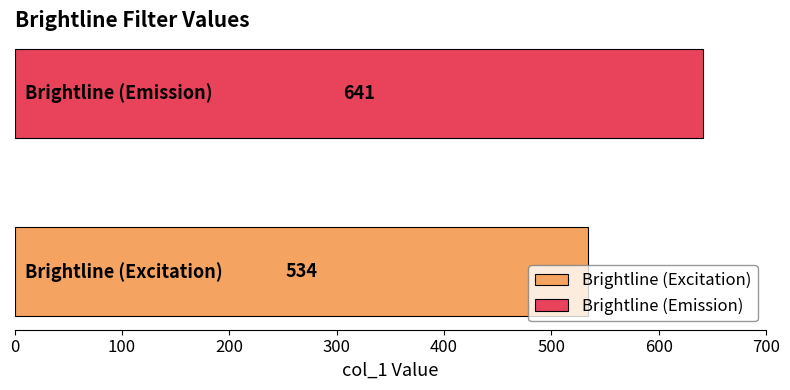

Which series has the widest spread of values?

Brightline (Excitation)